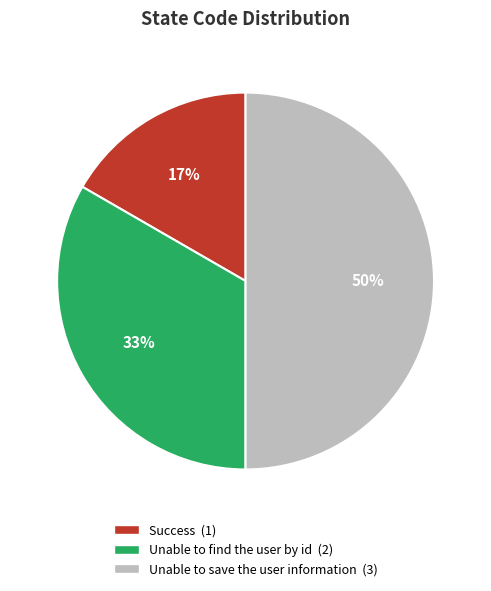

Which slice is the smallest?

Success